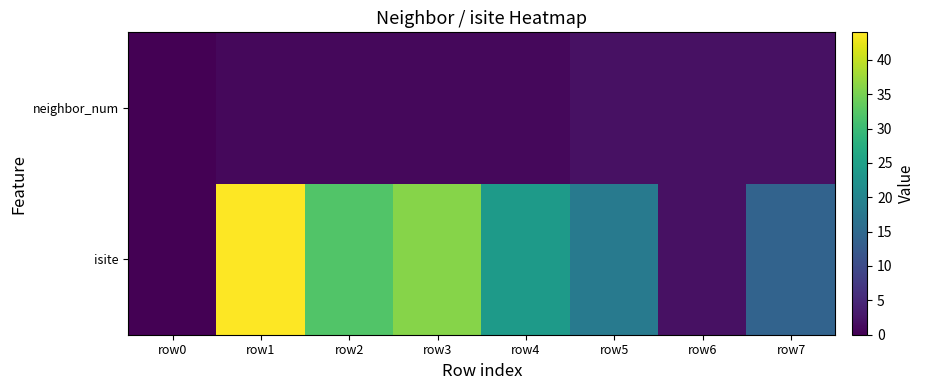

At how many categories does at least one series exceed 21?

4